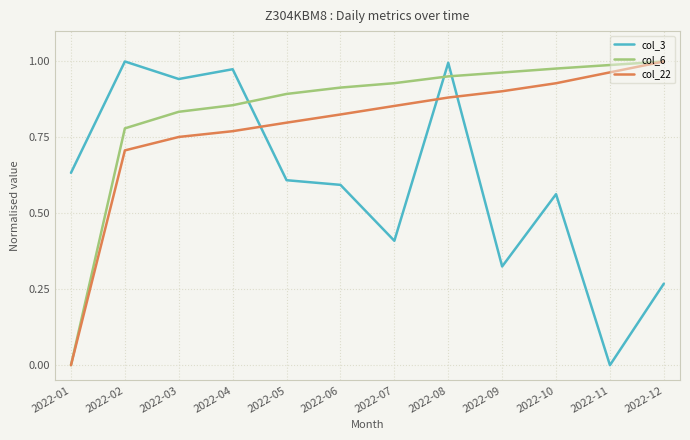

True or false: col_3 has a value of 1.3 at 2022-03.

False